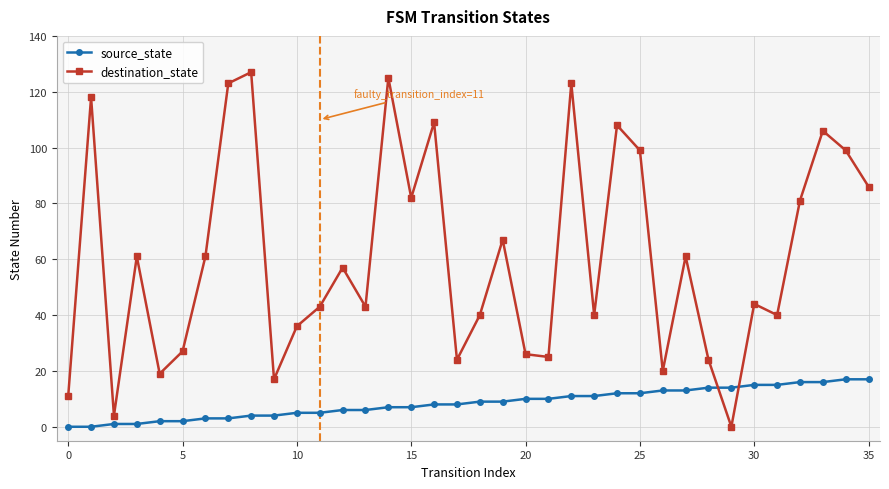

Rank the series by their average value, from lowest to highest.

source_state, destination_state